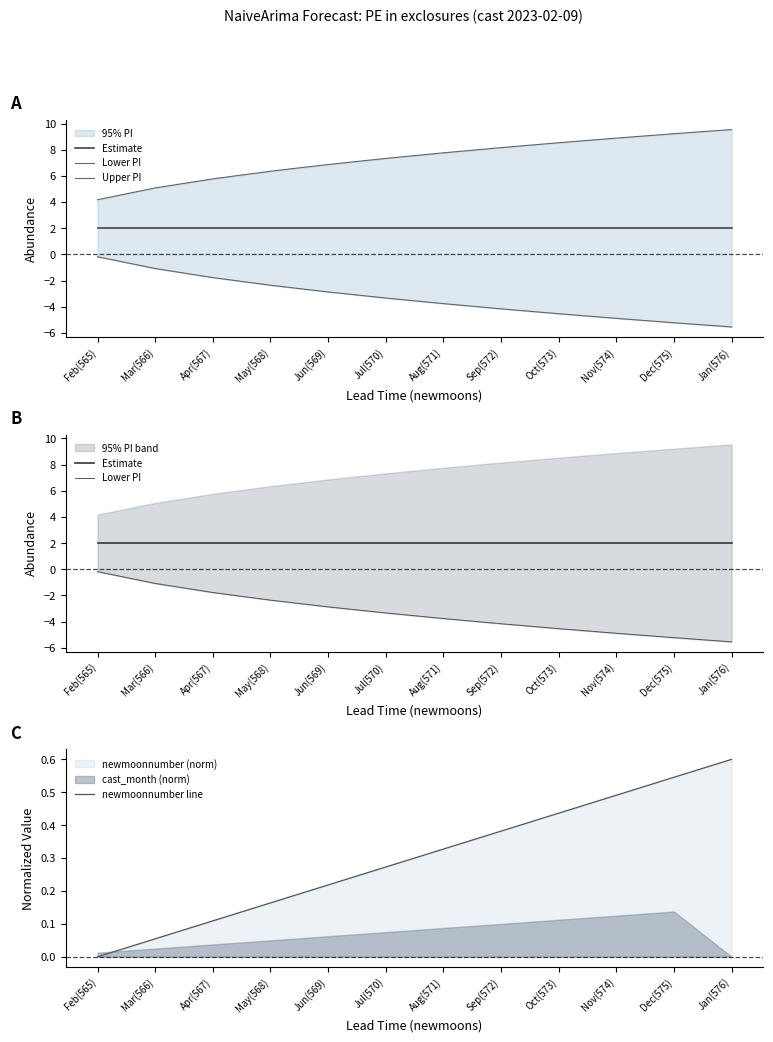

The Upper PI series shows 8.5 at Oct(573). True or false?

True